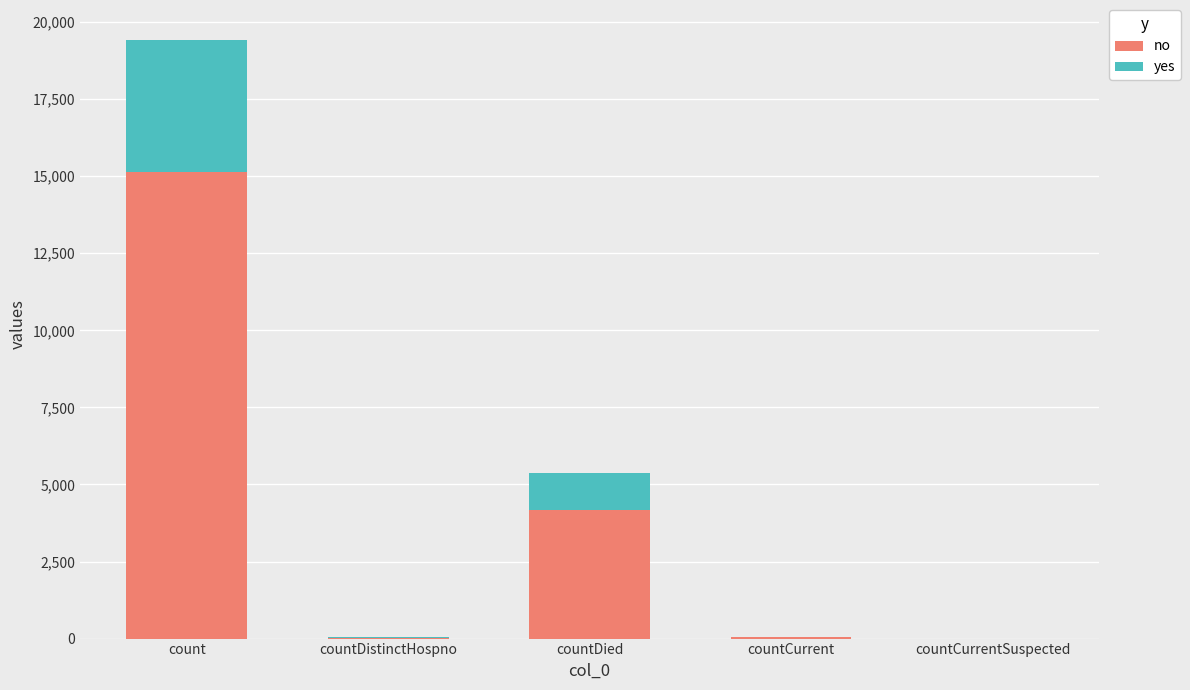

What is the sum of all no values?

19394